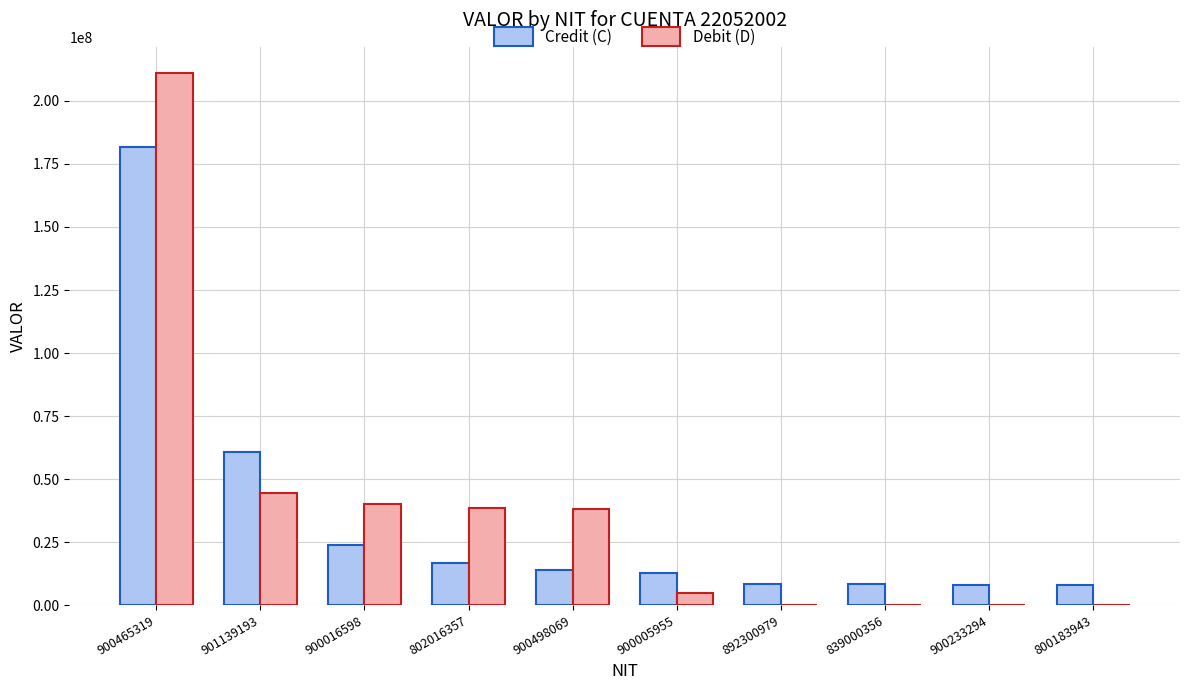

Which label corresponds to the largest value in the chart?

900465319